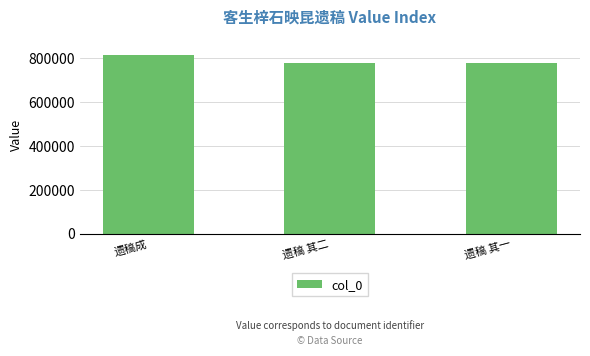

True or false: the data shows 526725 at 遗稿 其二.

False